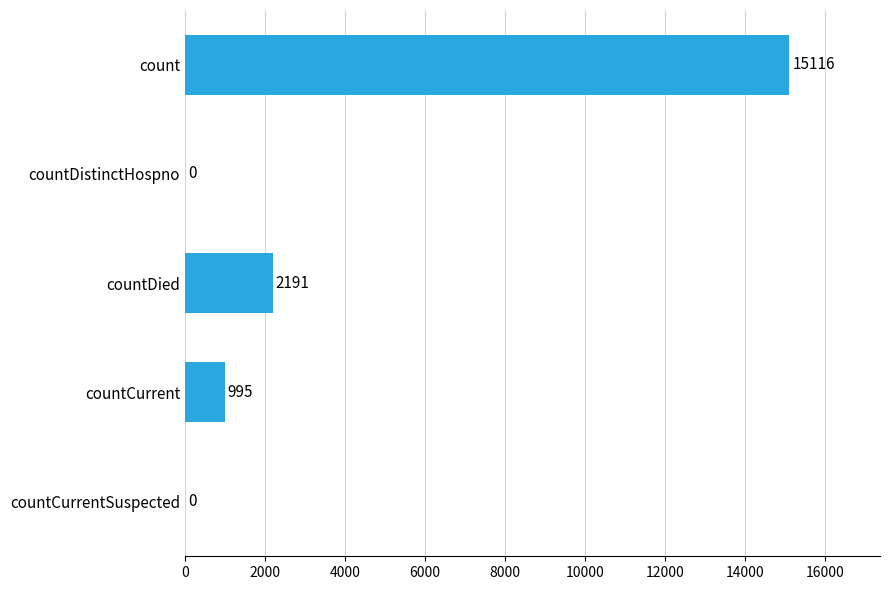

What is the approximate value at count, to the nearest 50?

15100